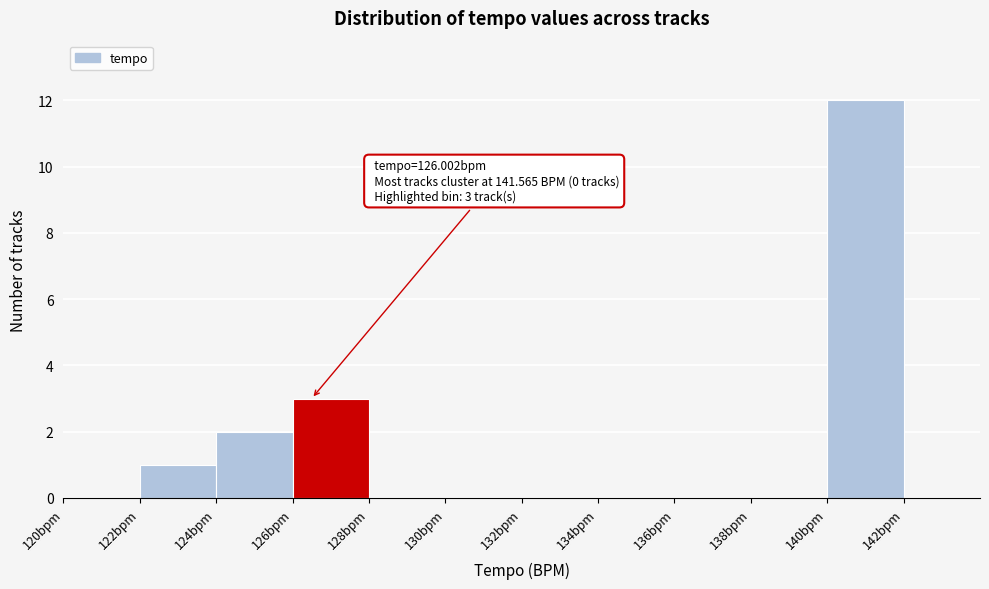

Which range on the x-axis has the tallest bar?

140 to 142